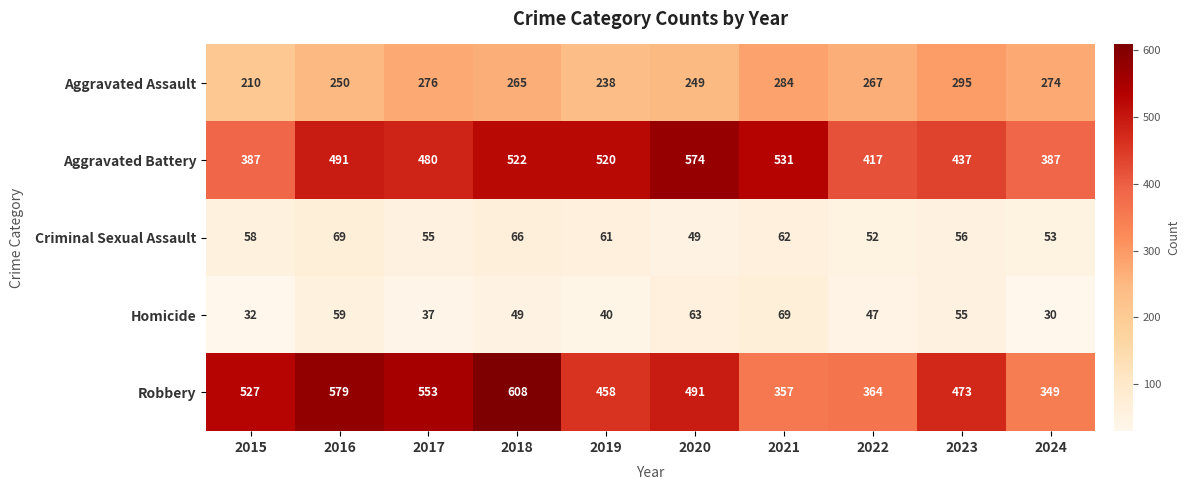

What is the difference between the second highest and minimum values in the Aggravated Battery series?

144